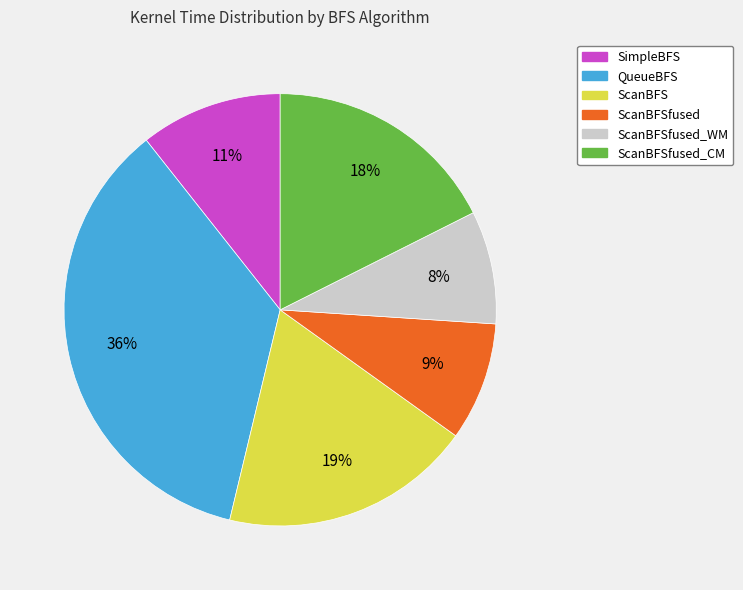

How many slices are in this pie chart?

6